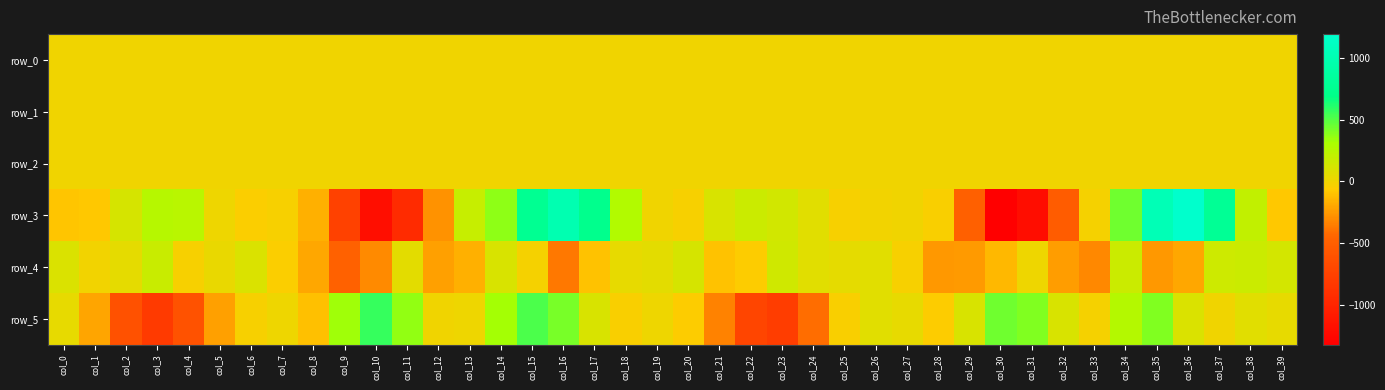

List the series in order of their peak value, highest first.

row_3, row_5, row_4, row_2, row_0, row_1